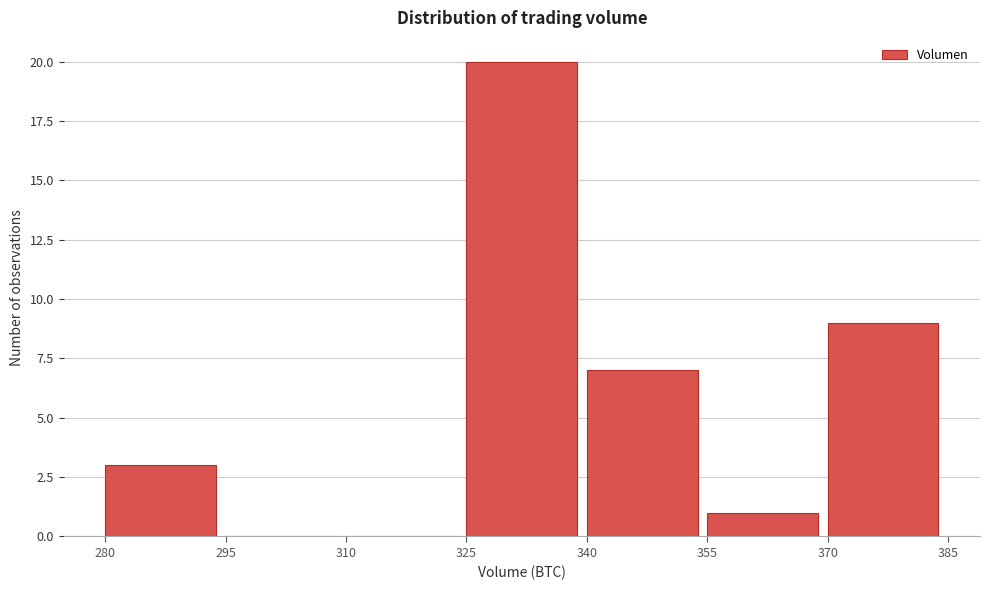

Reading left to right, list every bar in this chart as the range it spans on the x-axis followed by its height. The values are not printed on the chart, so give them approximately, as read against the axis.

280 to 295: 3
295 to 310: 0
310 to 325: 0
325 to 340: 20
340 to 355: 7
355 to 370: 1
370 to 385: 9